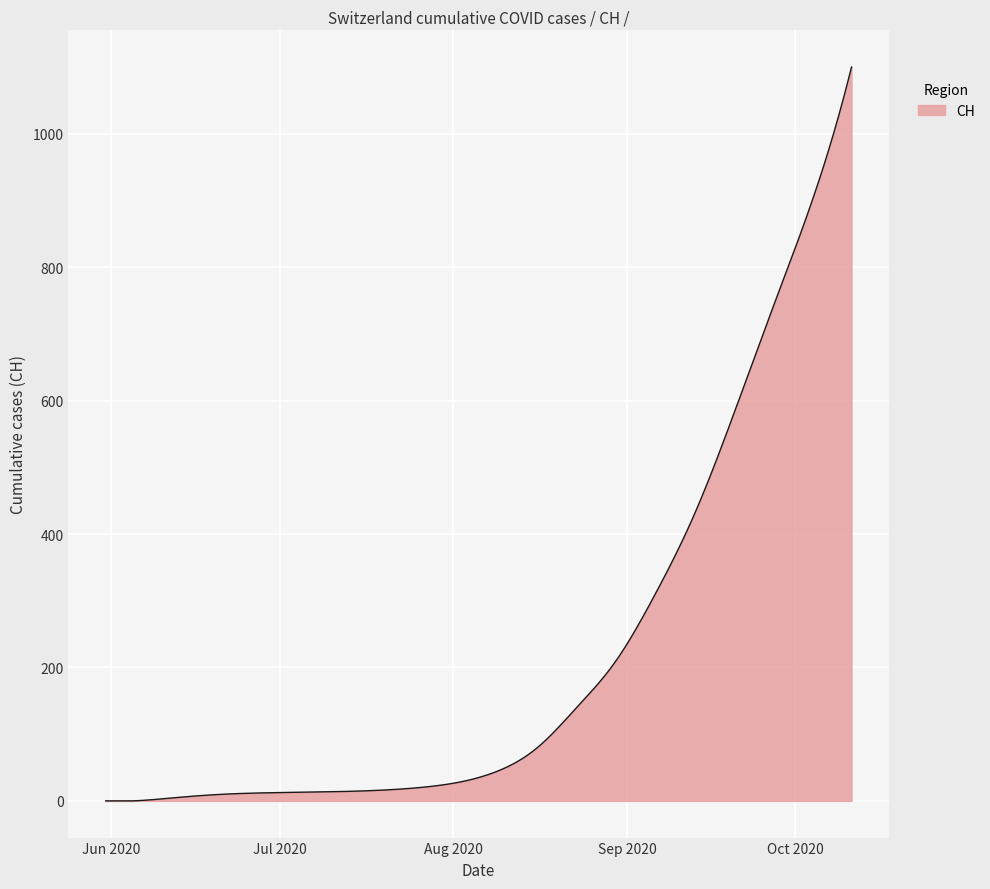

What is the greatest value displayed?

1100.0